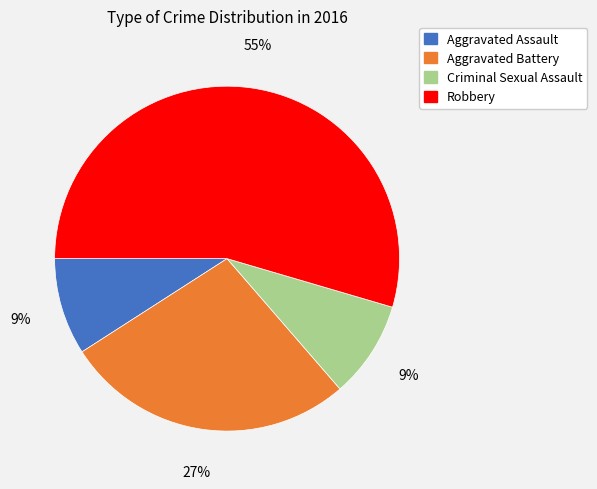

Which category has the biggest portion of the pie?

Robbery